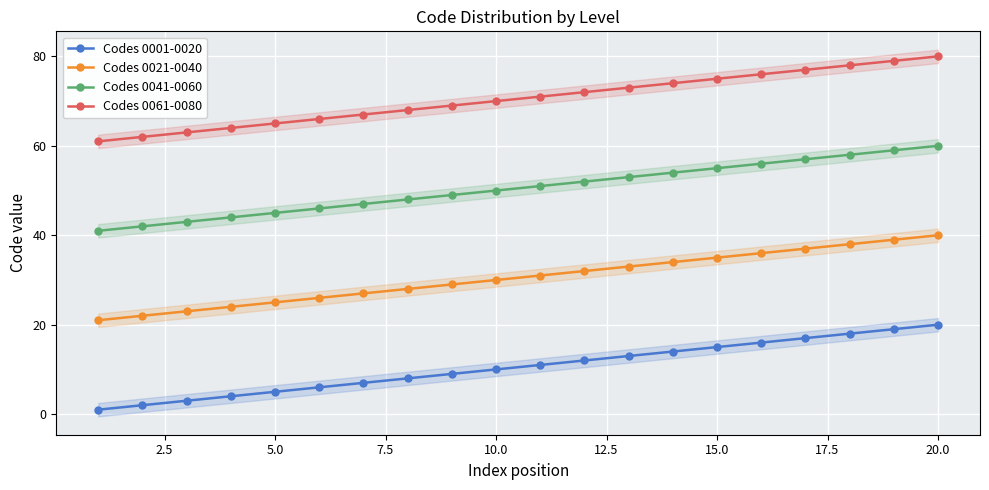

Which series has the widest spread of values?

Codes 0001-0020